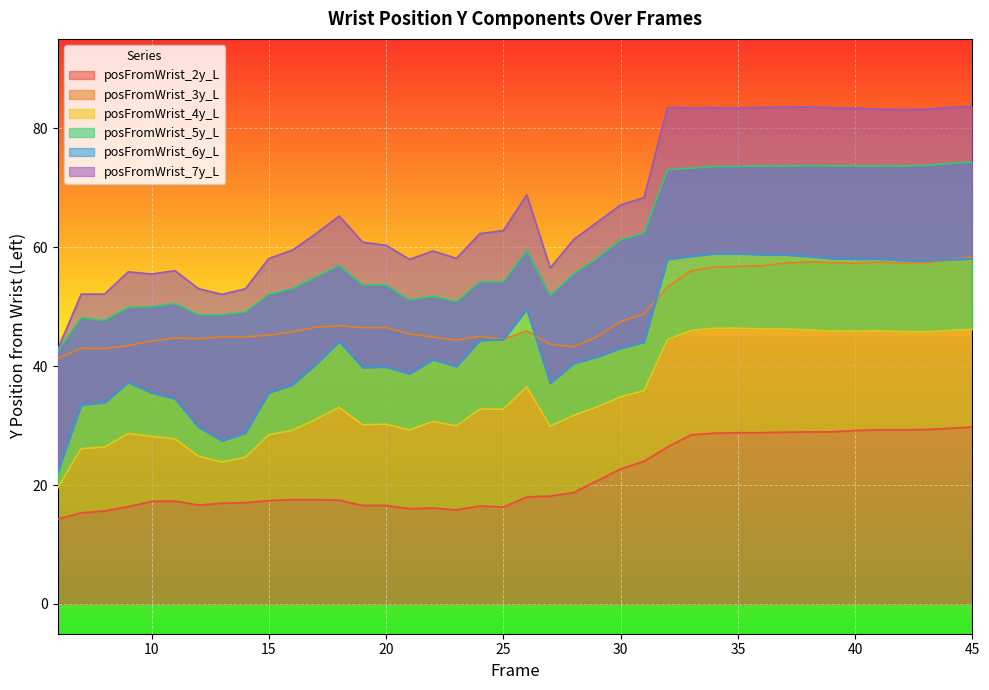

True or false: posFromWrist_5y_L has a value of 47.7 at 8.

True